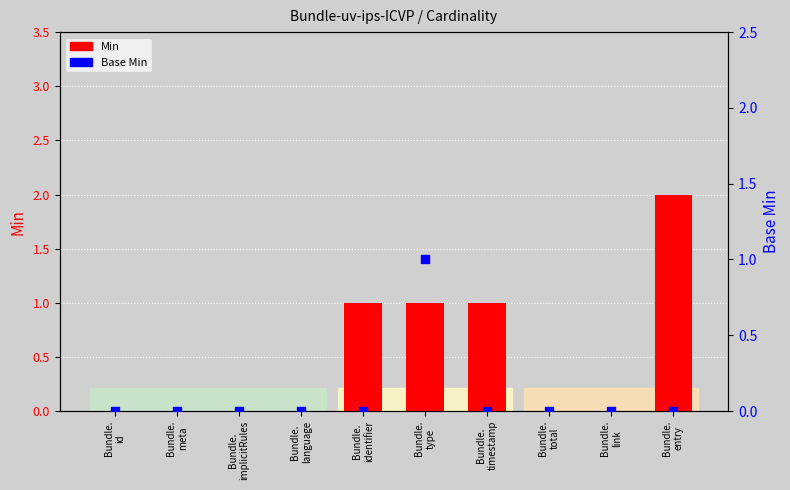

Is the value of Base Min at Bundle.
implicitRules greater than the value of Min at Bundle.
identifier?

No